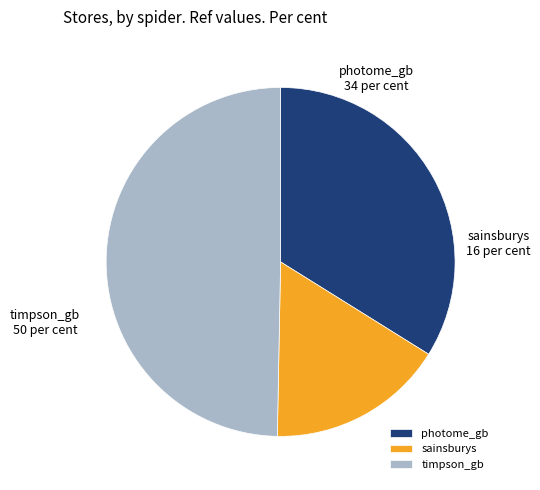

What is the smallest slice in the pie chart?

sainsburys